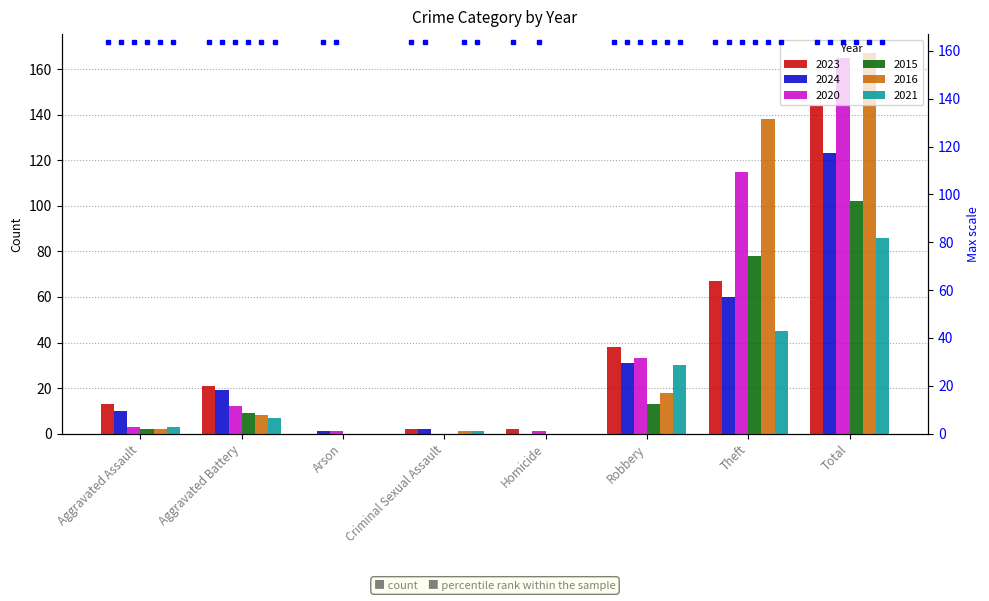

What is the average value of the 2024 series?

31